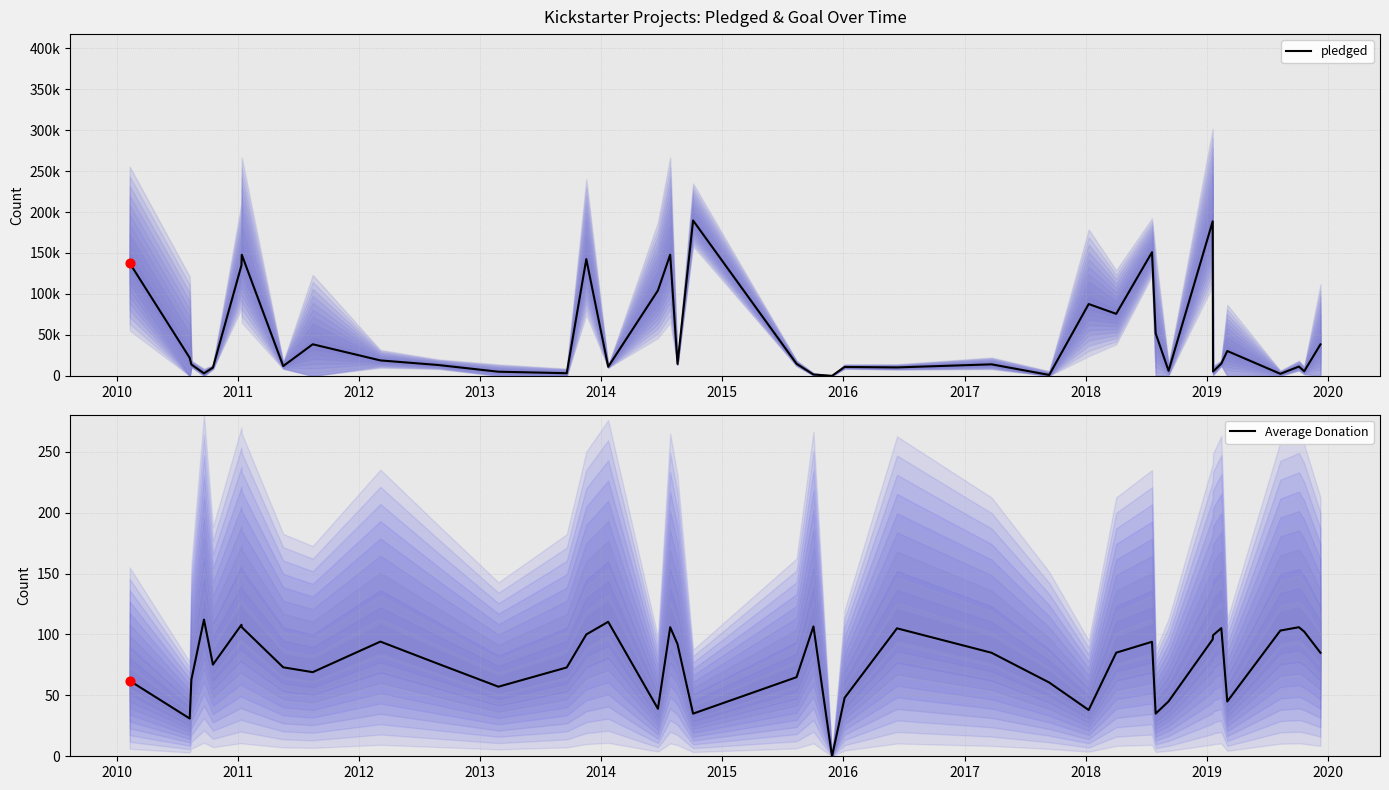

Is the value of Average Donation at 17 greater than the value of pledged at 31?

No